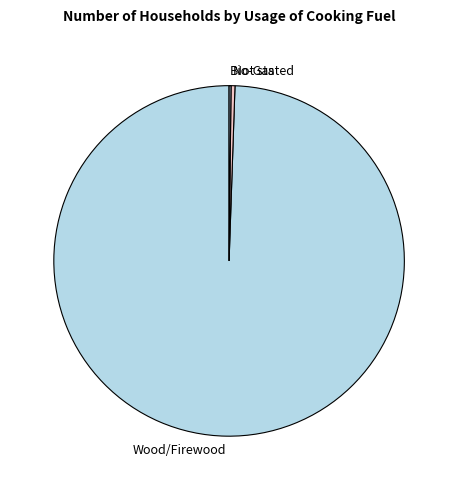

Combined, do Wood/Firewood and Not stated account for over 50%?

Yes